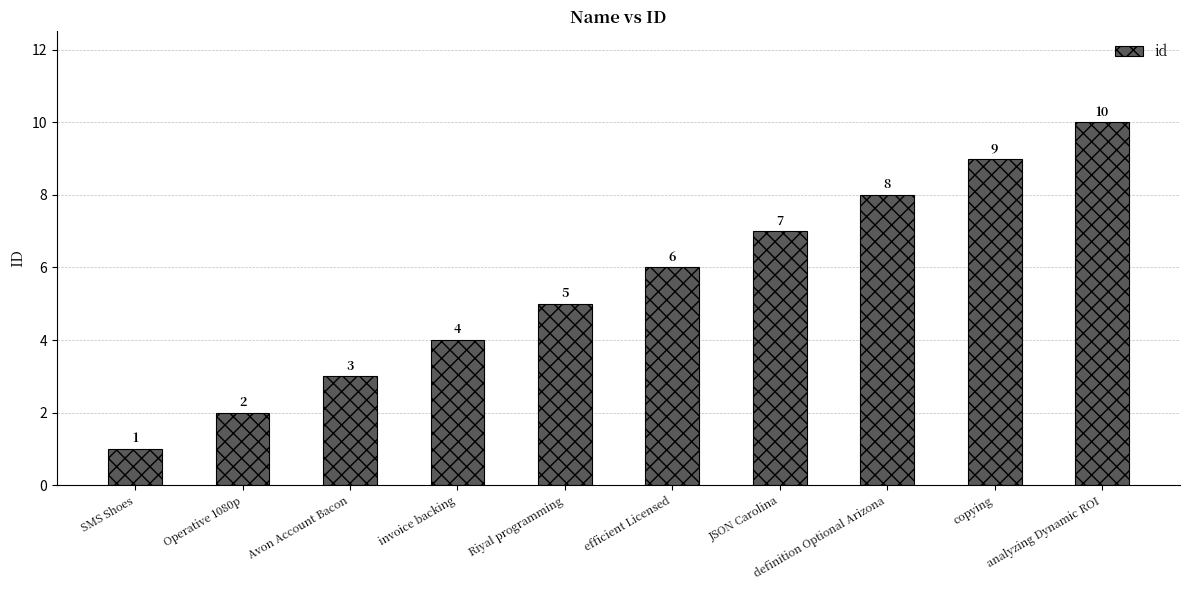

Are the bars horizontal?

No